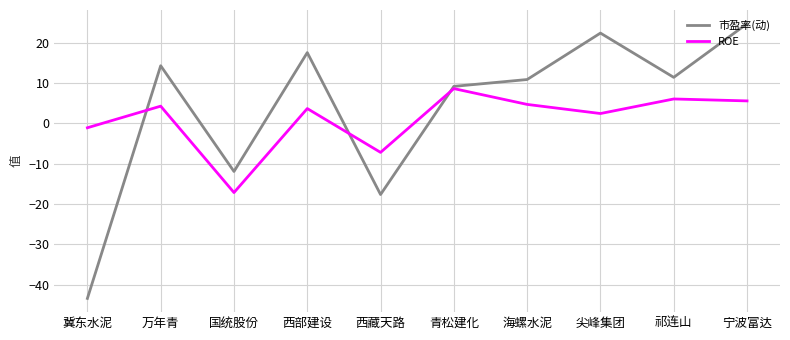

The 市盈率(动) series shows 24.4 at 万年青. True or false?

False